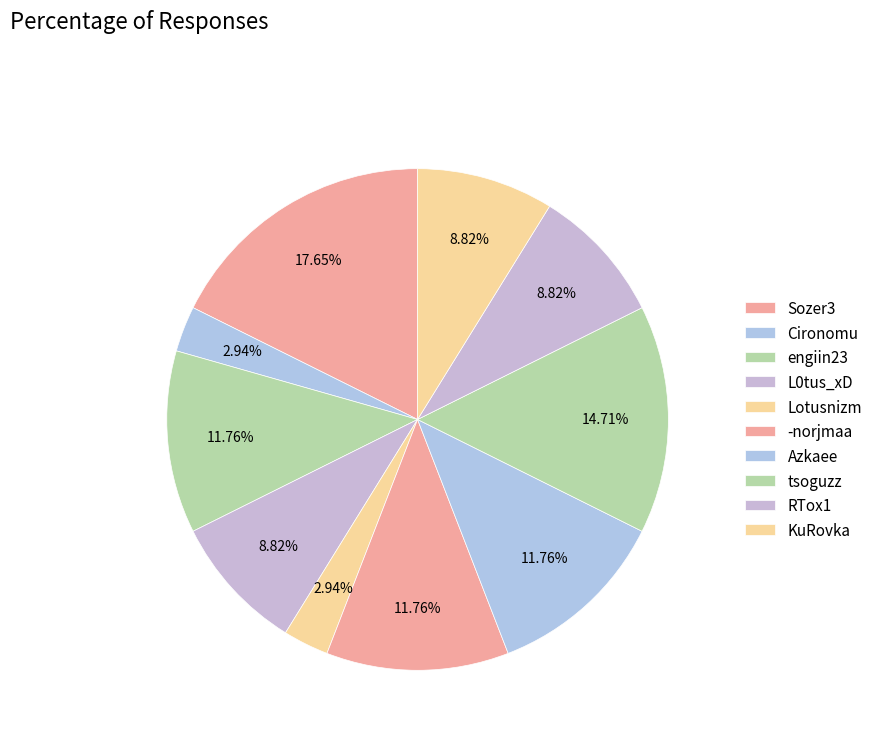

Does any single category account for the majority?

No